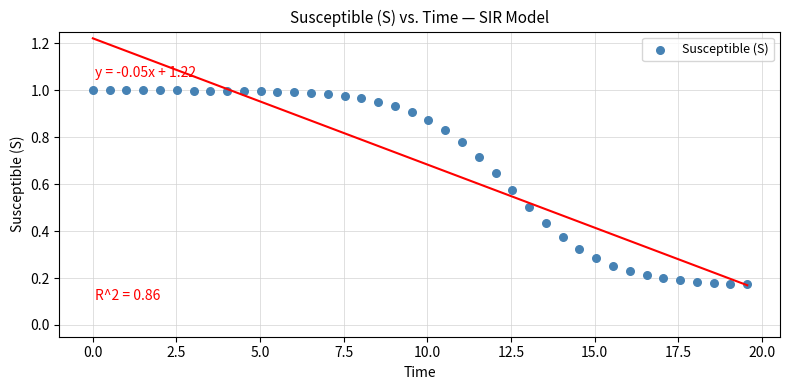

What is the range of X values (max minus min)?

19.6